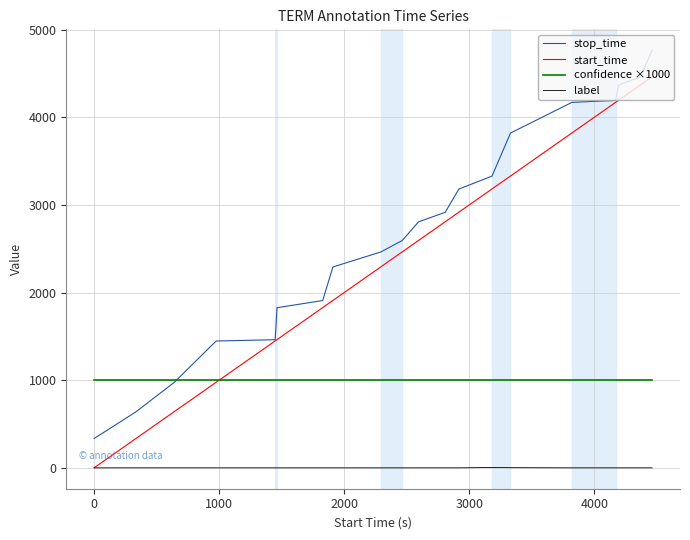

Which series ends up on top after the final intersection of confidence ×1000 and stop_time?

stop_time